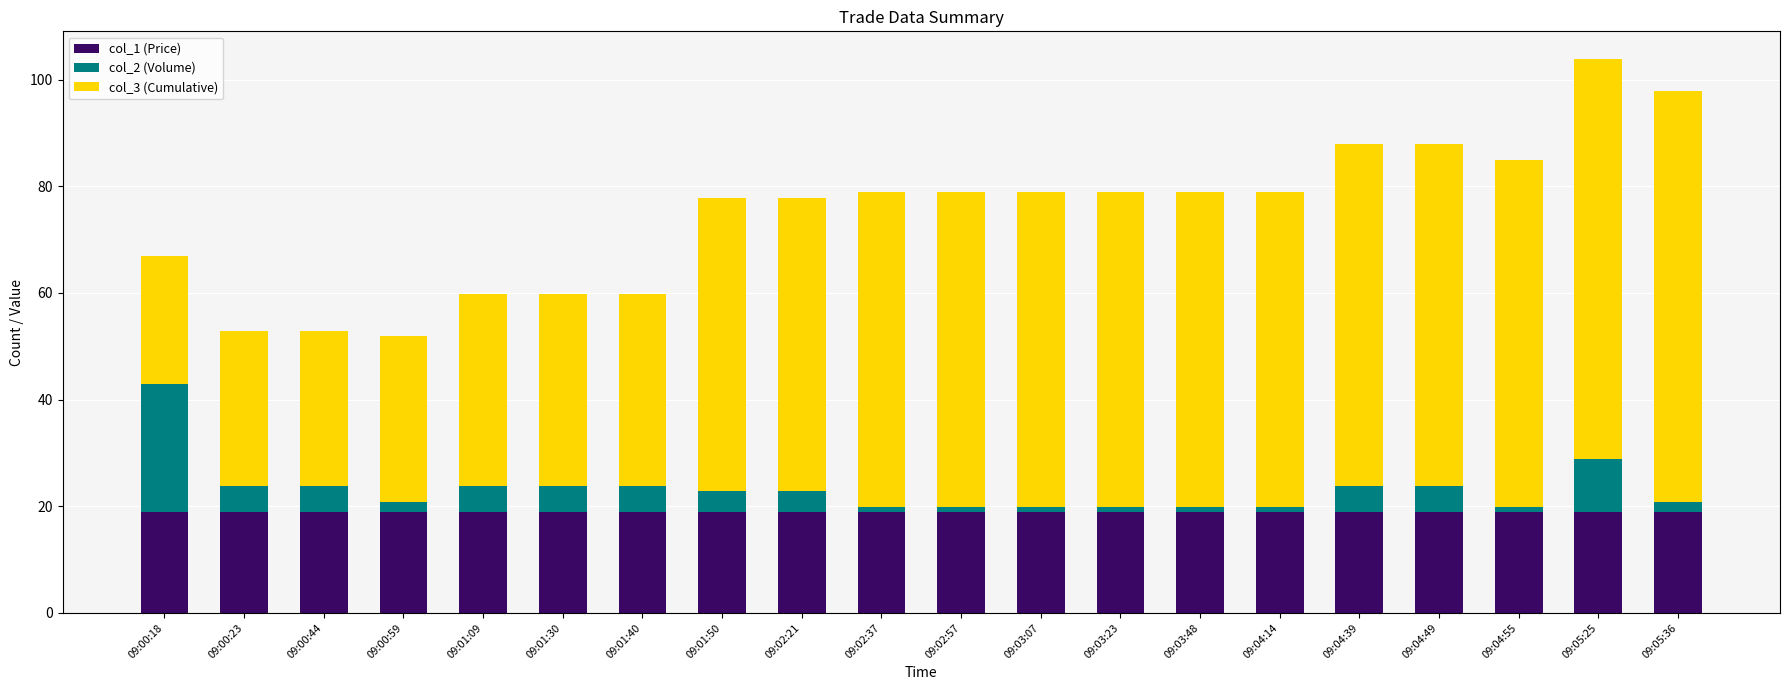

At which category is the sum across all series the highest?

09:05:25